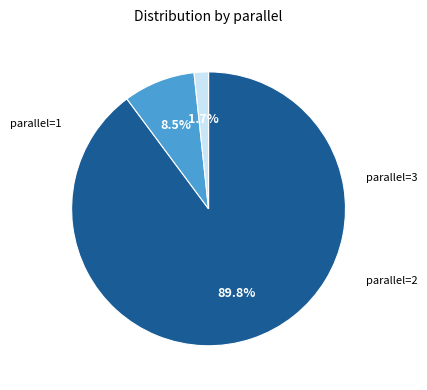

Is there a majority slice in this chart?

Yes